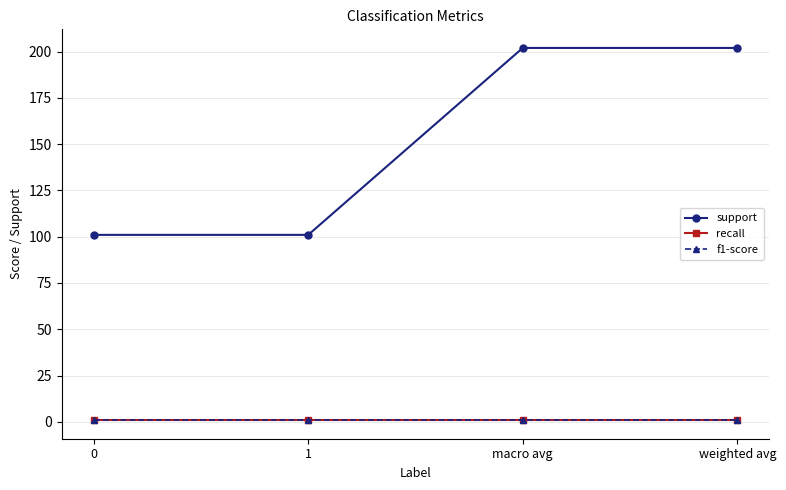

Is this an area chart (filled region under the line)?

No